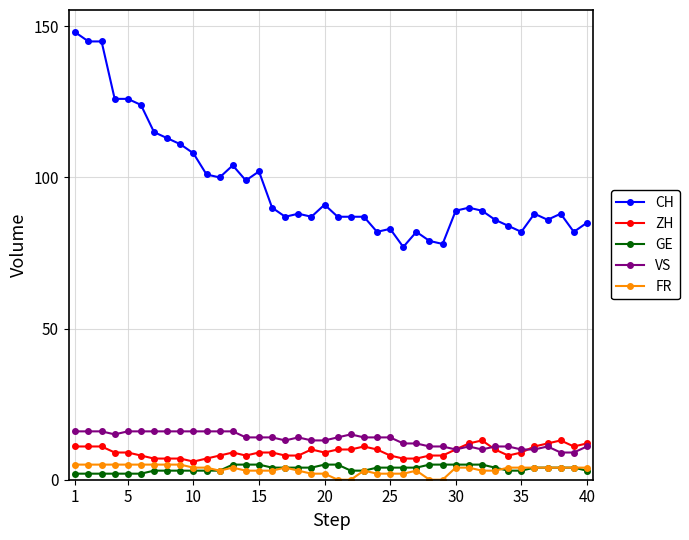

At how many categories does at least one series exceed 11?

40